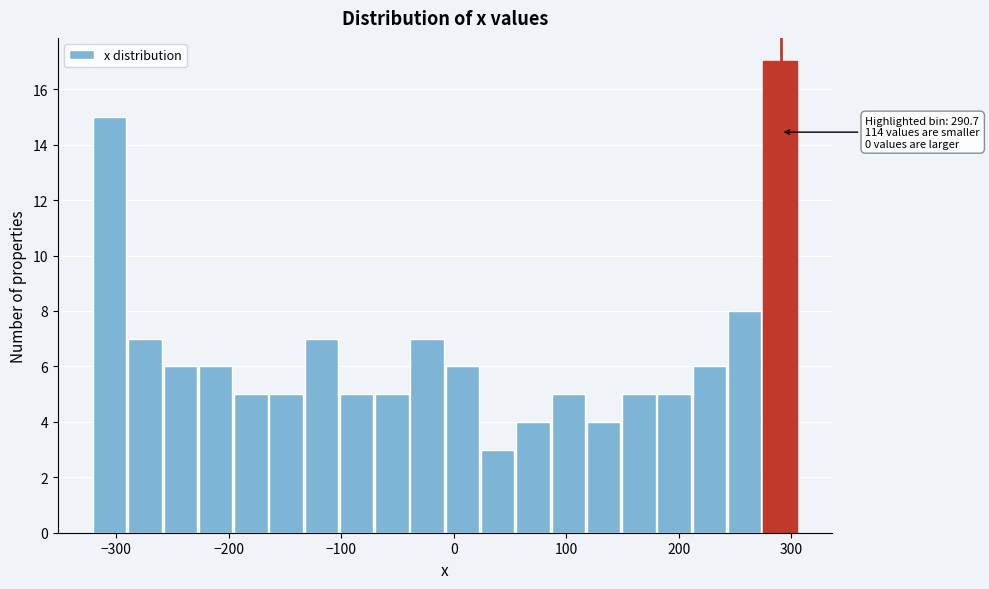

Read against the x-axis, roughly where is the centre of the tallest bar?

290